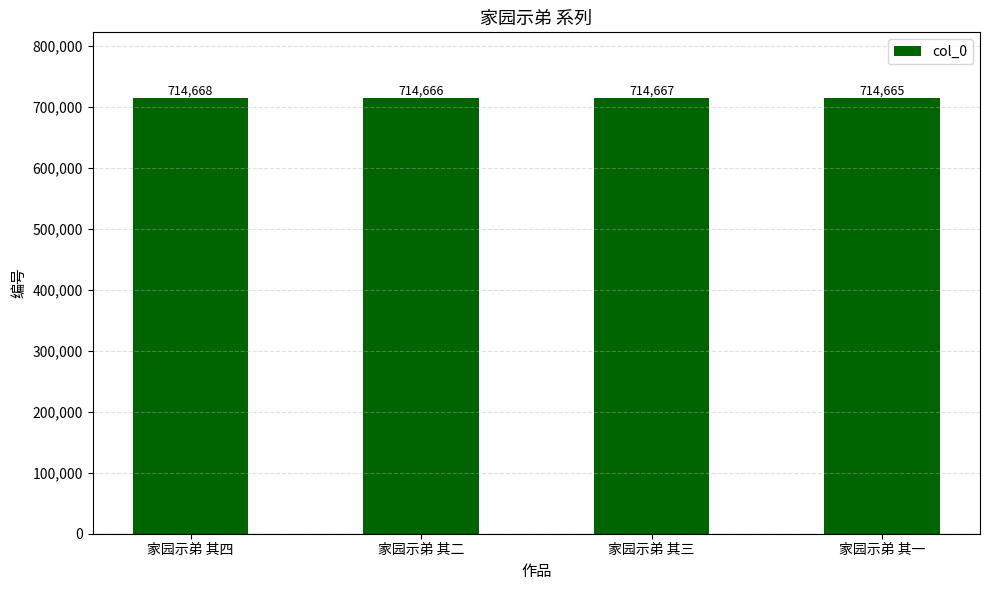

List the labels in order of value, smallest first.

家园示弟 其一, 家园示弟 其二, 家园示弟 其三, 家园示弟 其四